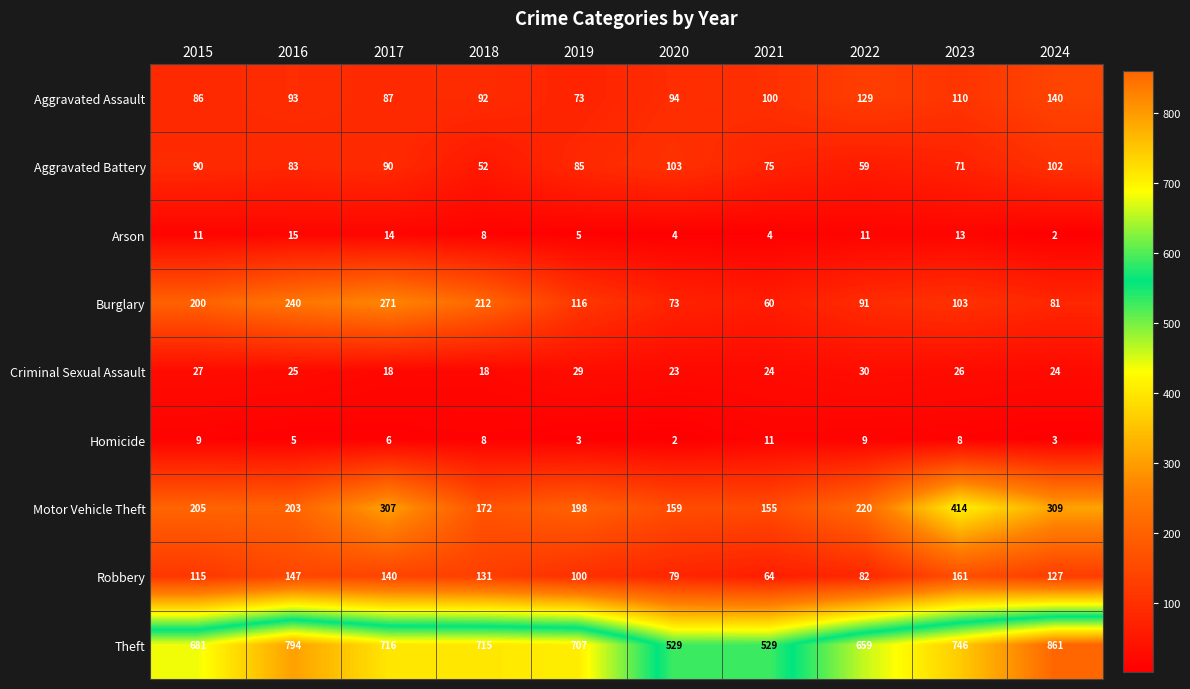

What is the difference between the highest and lowest values at 2020?

527